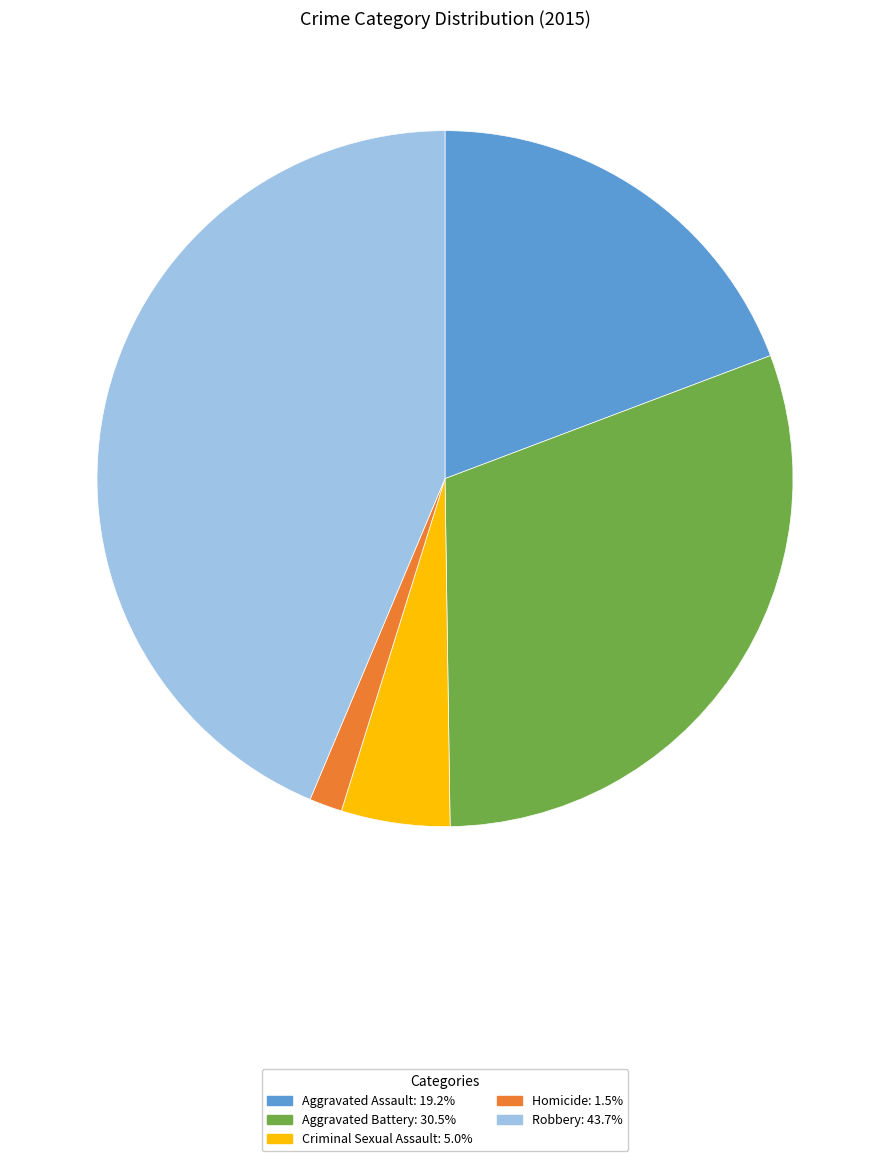

What is the smallest slice in the pie chart?

Homicide